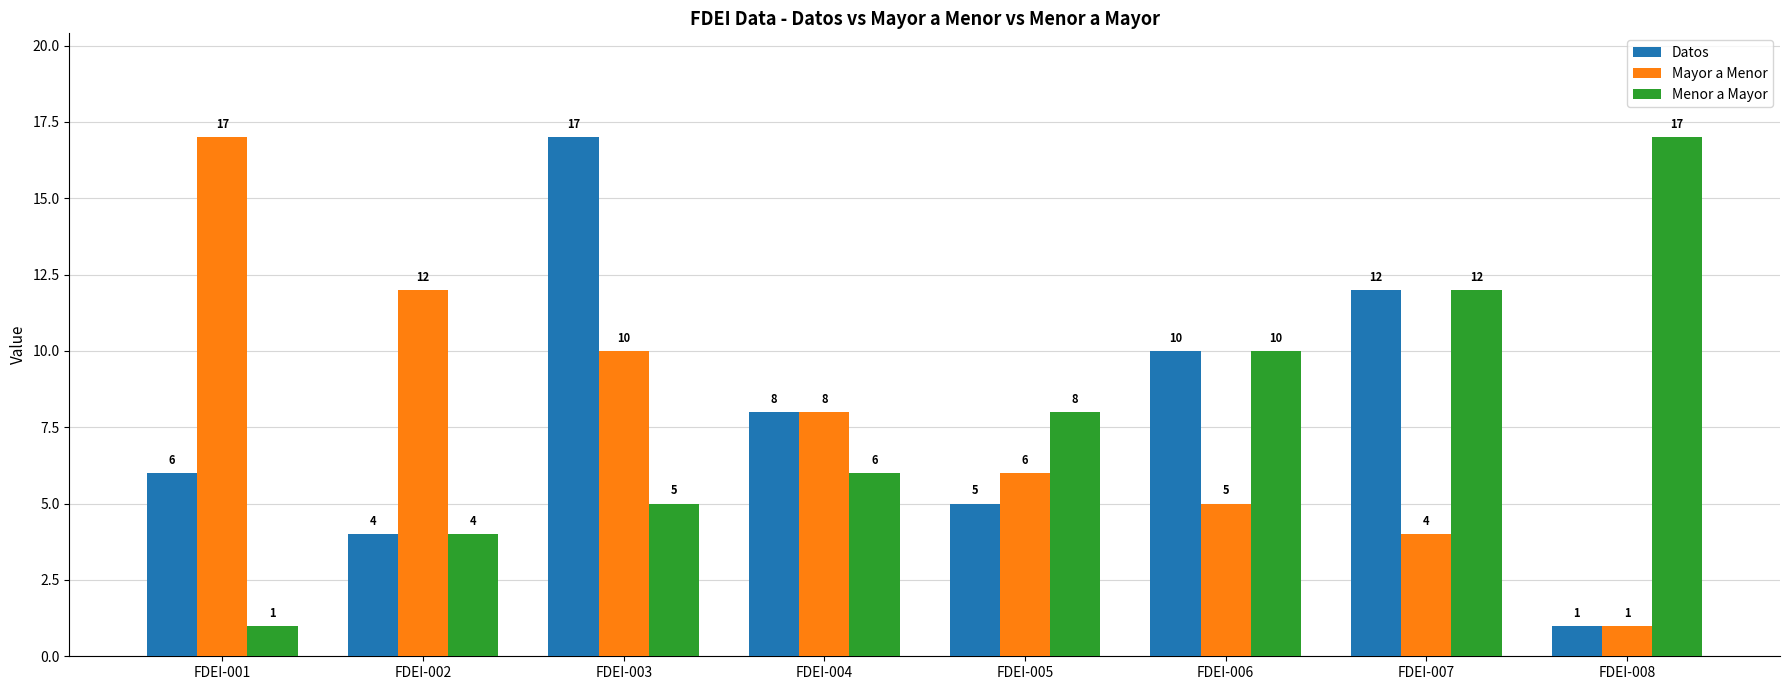

What is the sum of the Menor a Mayor values at FDEI-004 and FDEI-002?

10